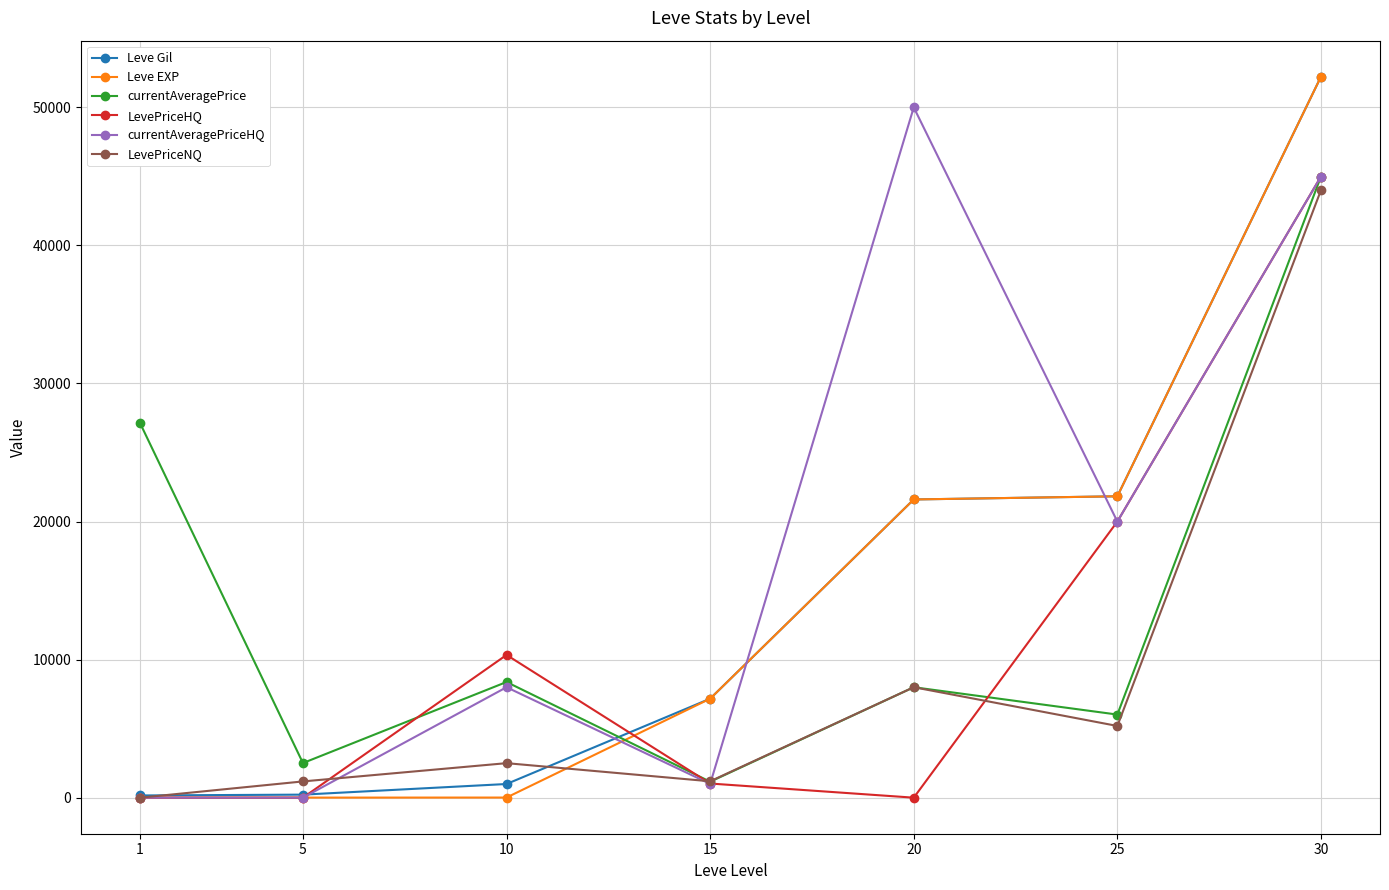

Which series has the widest spread of values?

Leve EXP